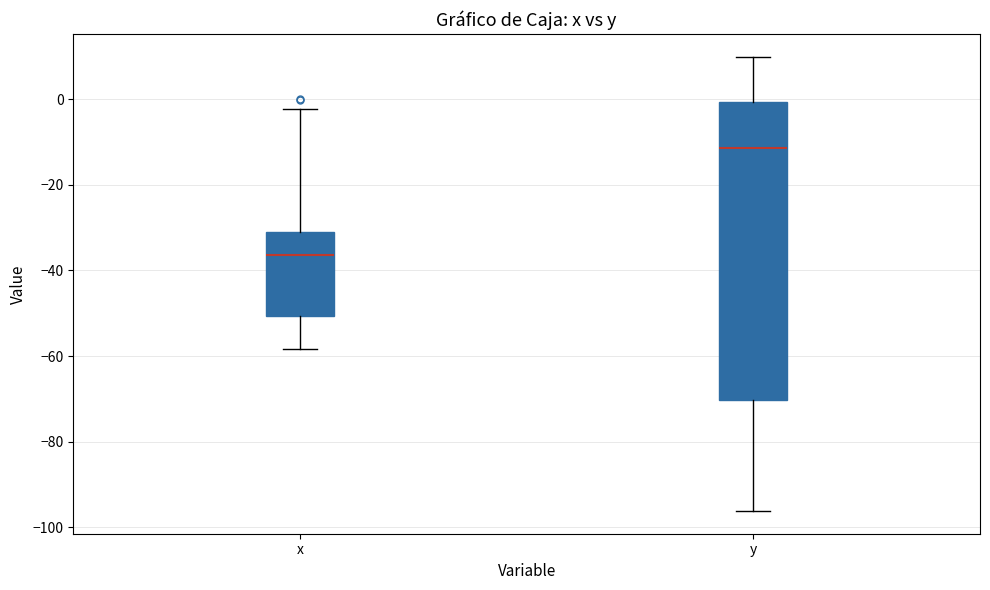

Reading left to right, transcribe this box plot: for each box, give where its median line is, the range the box spans, and where its two whiskers end, as read against the y-axis. The values are not printed on the chart, so give them approximately, as read against the axis.

x: median -36, box -50 to -32, whiskers -58 to -2
y: median -12, box -70 to 0, whiskers -96 to 10